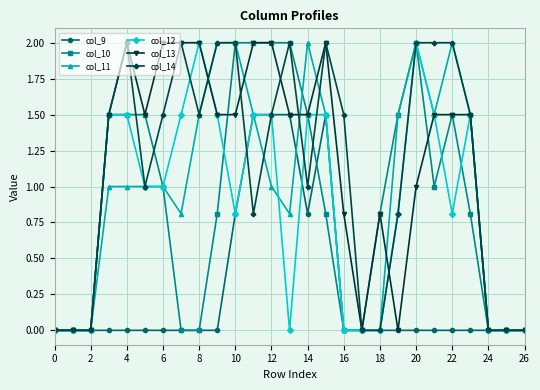

What is the average value of the col_12 series?

0.9